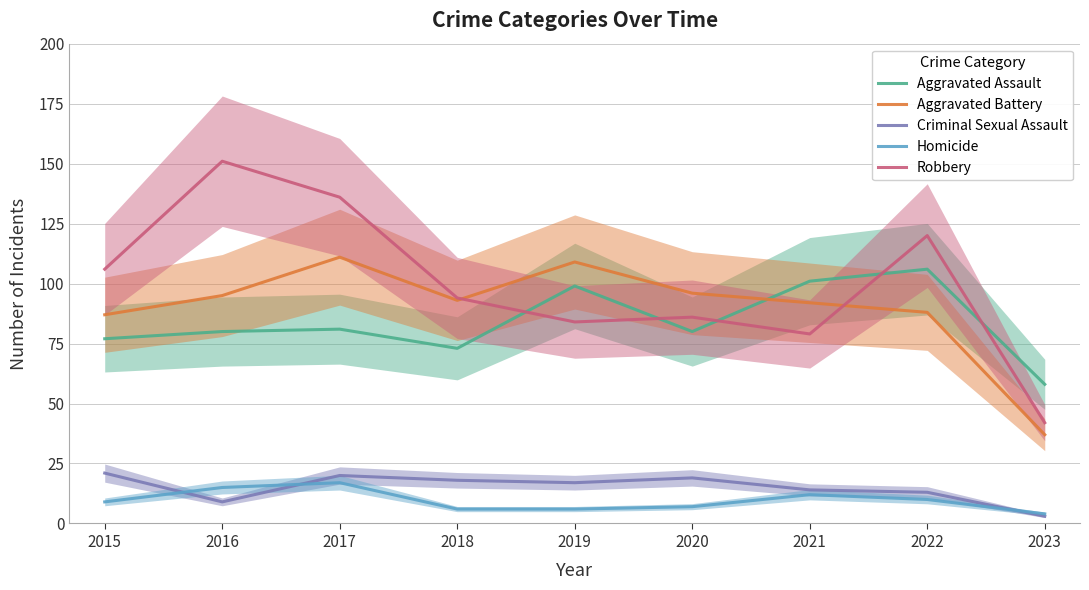

Reading left to right, transcribe all the data shown in this chart.

Aggravated Assault: 77	80	81	73	99	80	101	106	58
Aggravated Battery: 87	95	111	93	109	96	92	88	37
Criminal Sexual Assault: 21	9	20	18	17	19	14	13	3
Homicide: 9	15	17	6	6	7	12	10	4
Robbery: 106	151	136	94	84	86	79	120	42